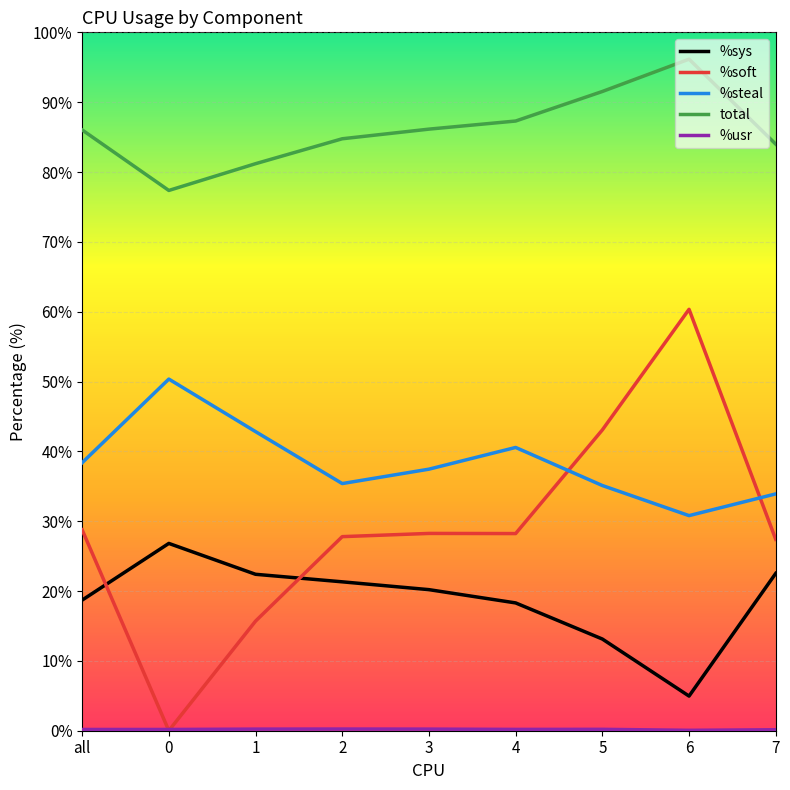

What is the difference between the second highest and minimum values in the %sys series?

17.6